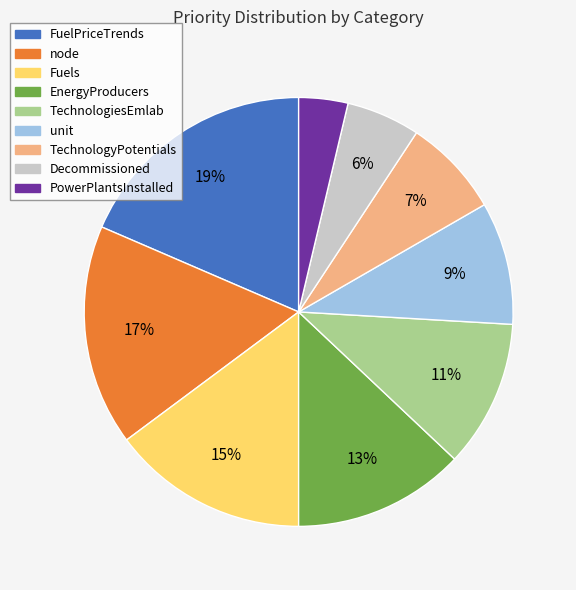

True or false: TechnologyPotentials accounts for 7% of the total.

True